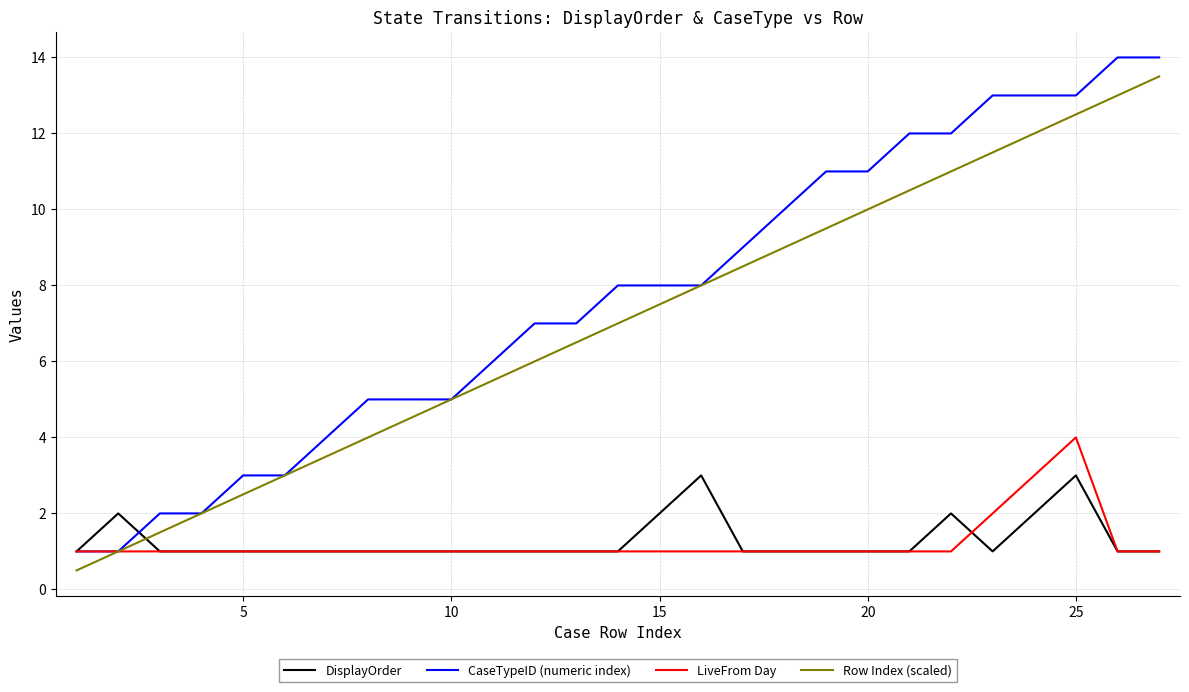

What is the highest value of the DisplayOrder series?

3.0